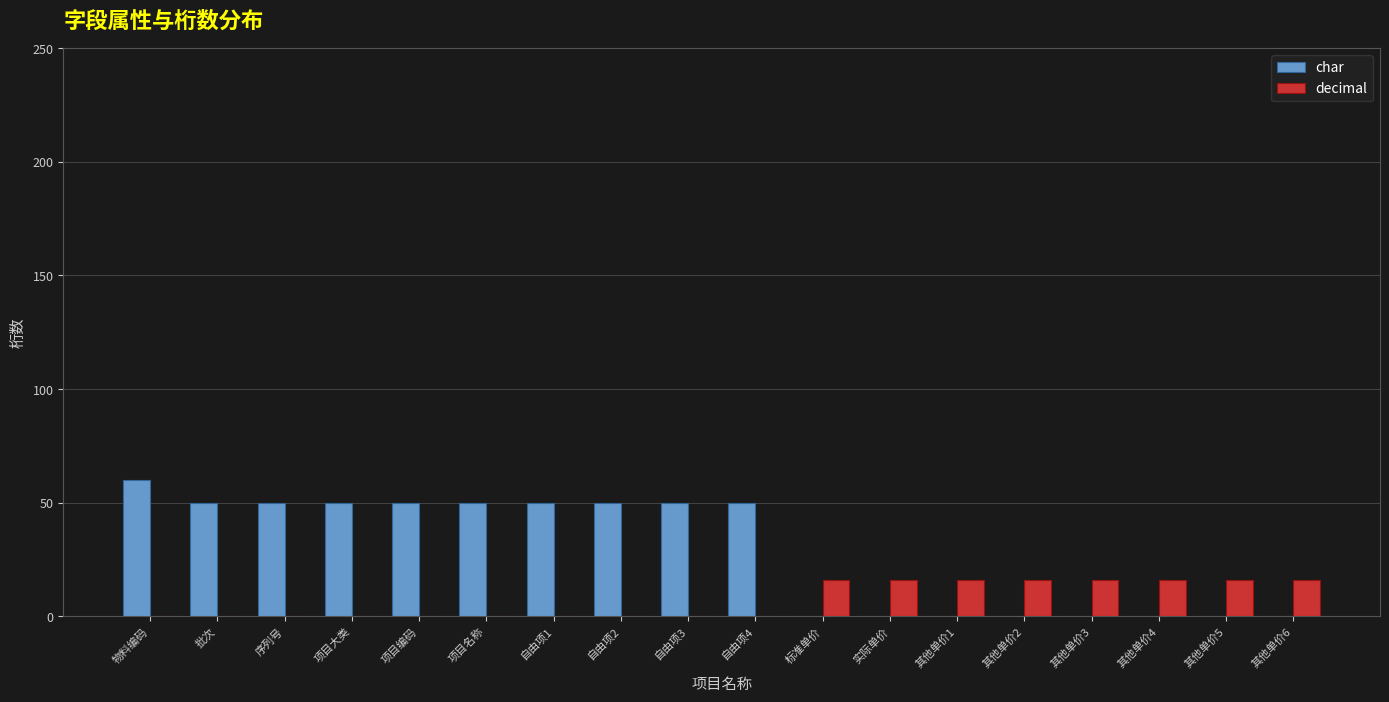

The value of char at 项目编码 is 50. True or false?

True